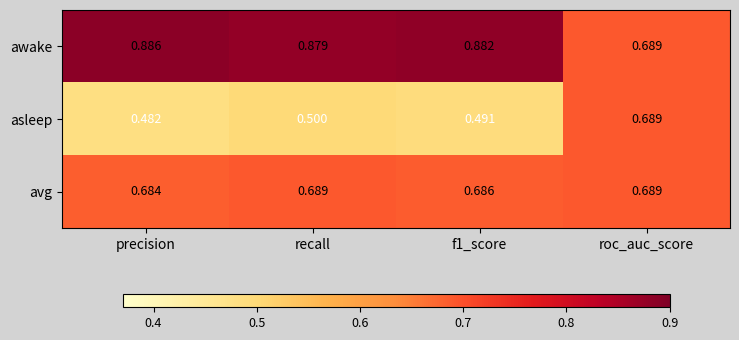

At which category does the chart reach its minimum across all series?

precision